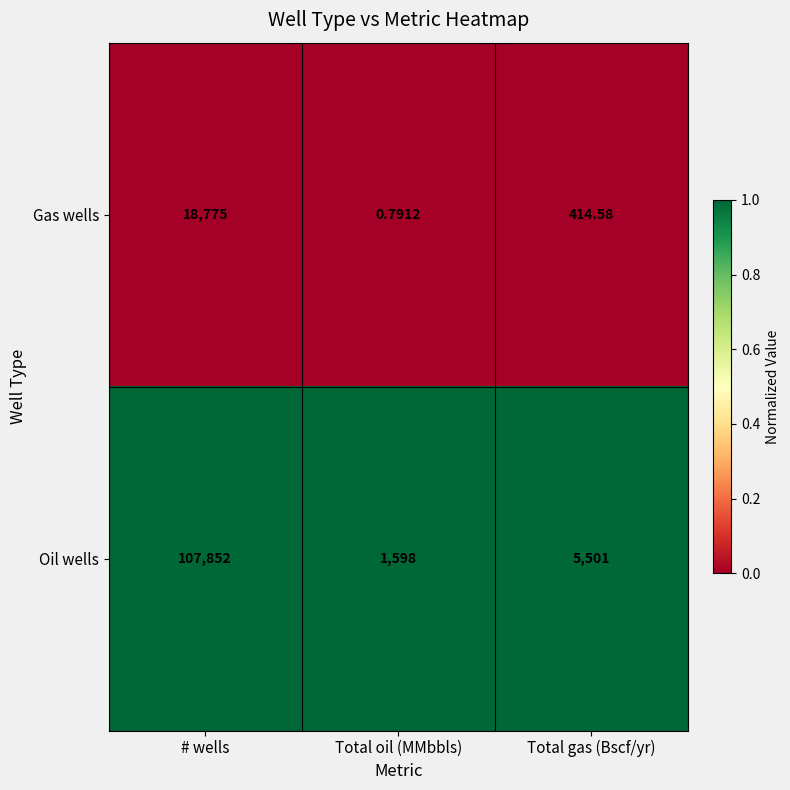

Rank the series by their average value, from highest to lowest.

Oil wells, Gas wells